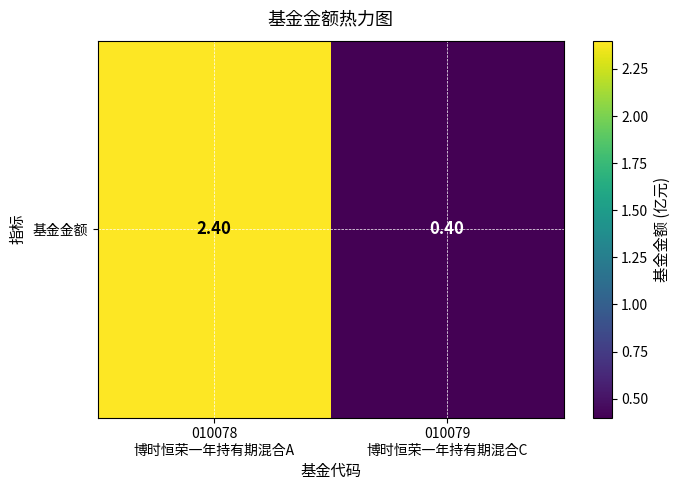

Rank the categories by value from highest to lowest.

010078
博时恒荣一年持有期混合A, 010079
博时恒荣一年持有期混合C